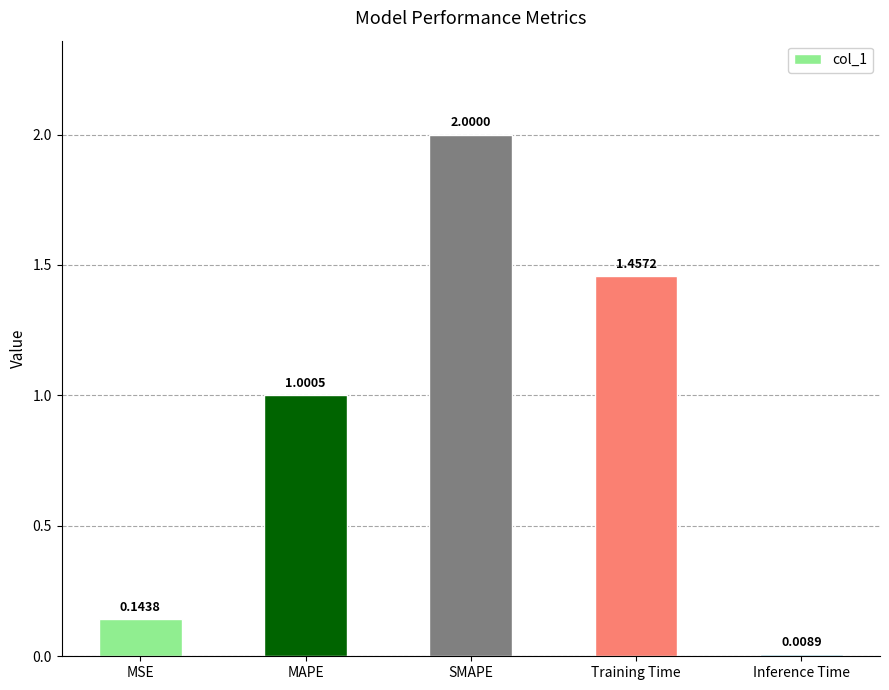

At which label does the data first exceed 1?

MAPE